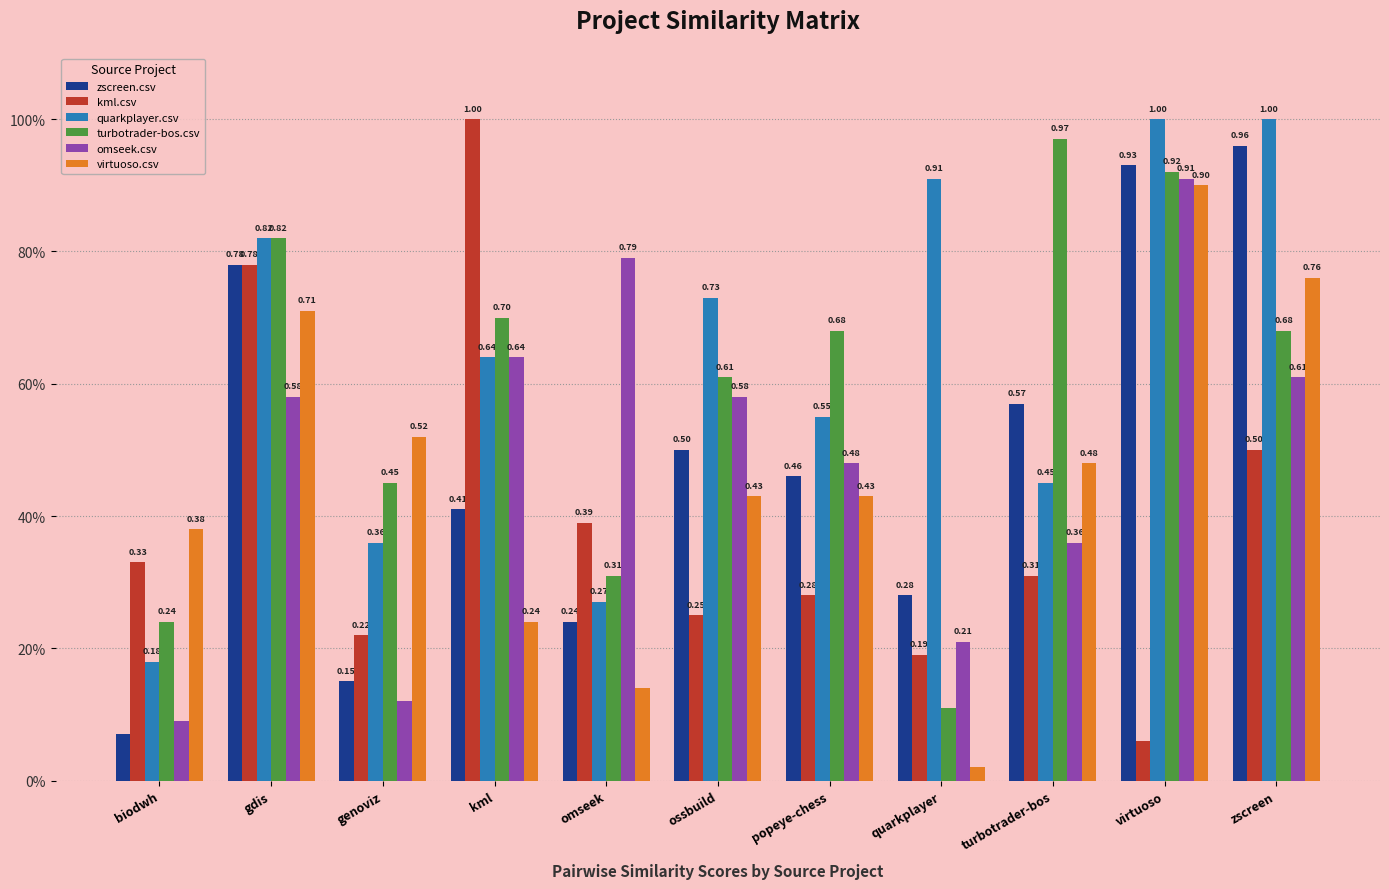

Reading right to left, extract all data points from this chart.

zscreen.csv: zscreen=1.0	virtuoso=0.9	turbotrader-bos=0.6	quarkplayer=0.3	popeye-chess=0.5	ossbuild=0.5	omseek=0.2	kml=0.4	genoviz=0.1	gdis=0.8	biodwh=0.1
kml.csv: zscreen=0.5	virtuoso=0.1	turbotrader-bos=0.3	quarkplayer=0.2	popeye-chess=0.3	ossbuild=0.2	omseek=0.4	kml=1.0	genoviz=0.2	gdis=0.8	biodwh=0.3
quarkplayer.csv: zscreen=1.0	virtuoso=1.0	turbotrader-bos=0.5	quarkplayer=0.9	popeye-chess=0.6	ossbuild=0.7	omseek=0.3	kml=0.6	genoviz=0.4	gdis=0.8	biodwh=0.2
turbotrader-bos.csv: zscreen=0.7	virtuoso=0.9	turbotrader-bos=1.0	quarkplayer=0.1	popeye-chess=0.7	ossbuild=0.6	omseek=0.3	kml=0.7	genoviz=0.5	gdis=0.8	biodwh=0.2
omseek.csv: zscreen=0.6	virtuoso=0.9	turbotrader-bos=0.4	quarkplayer=0.2	popeye-chess=0.5	ossbuild=0.6	omseek=0.8	kml=0.6	genoviz=0.1	gdis=0.6	biodwh=0.1
virtuoso.csv: zscreen=0.8	virtuoso=0.9	turbotrader-bos=0.5	quarkplayer=0.0	popeye-chess=0.4	ossbuild=0.4	omseek=0.1	kml=0.2	genoviz=0.5	gdis=0.7	biodwh=0.4